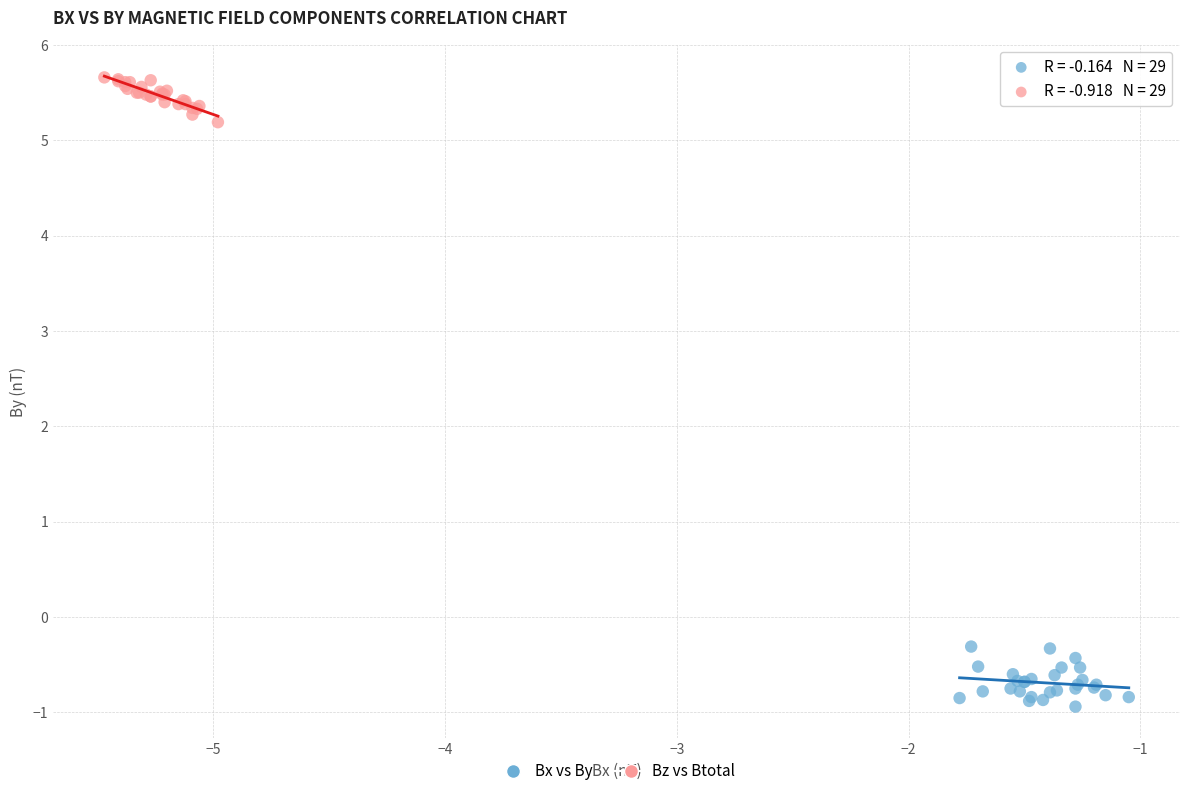

Which series has the largest Y range (max minus min)?

Bx vs By